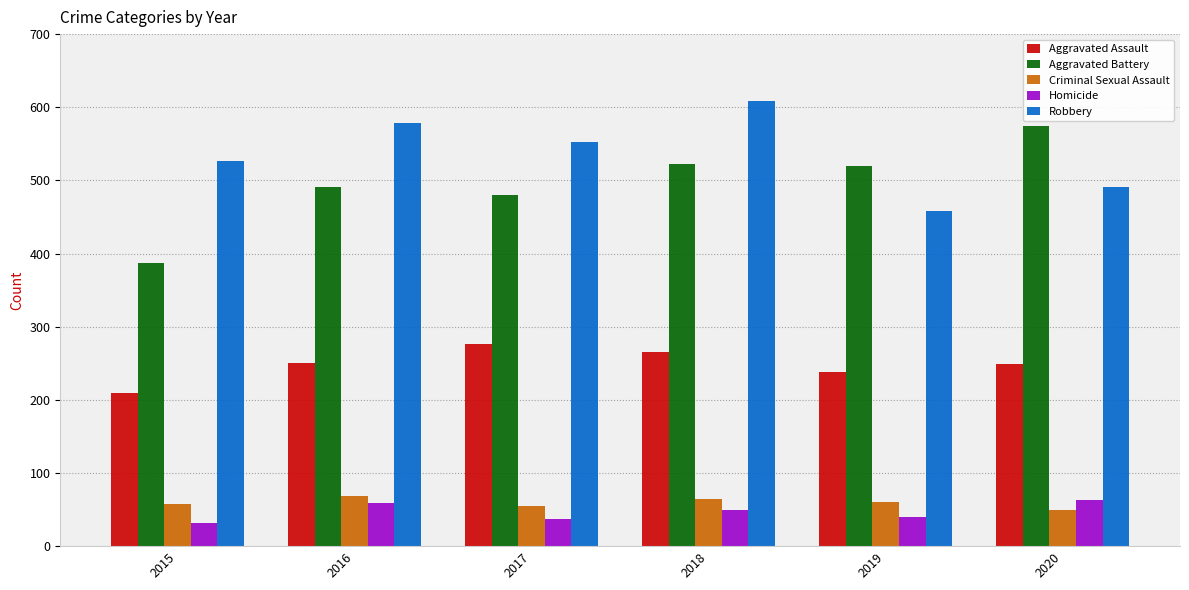

List the series in order of their peak value, highest first.

Robbery, Aggravated Battery, Aggravated Assault, Criminal Sexual Assault, Homicide